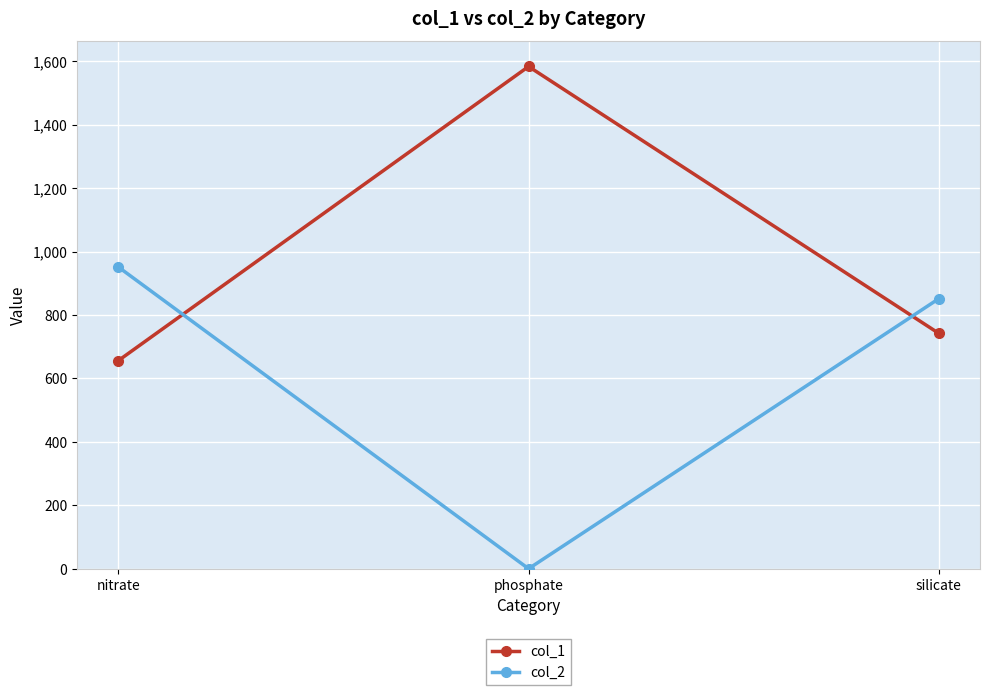

The col_1 series shows 2472 at phosphate. True or false?

False